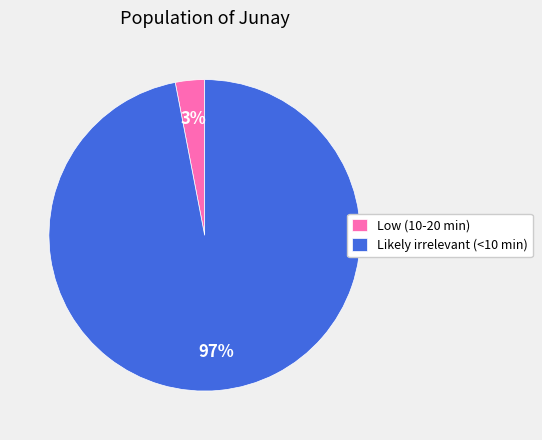

How many slices are in this pie chart?

2